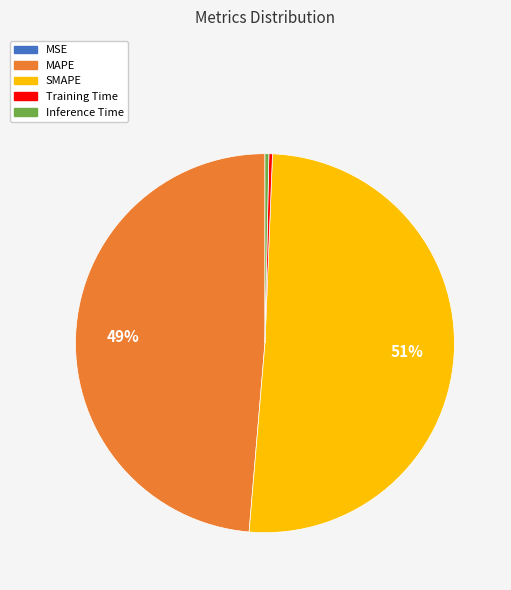

Is it true that SMAPE is 57% of the pie?

False